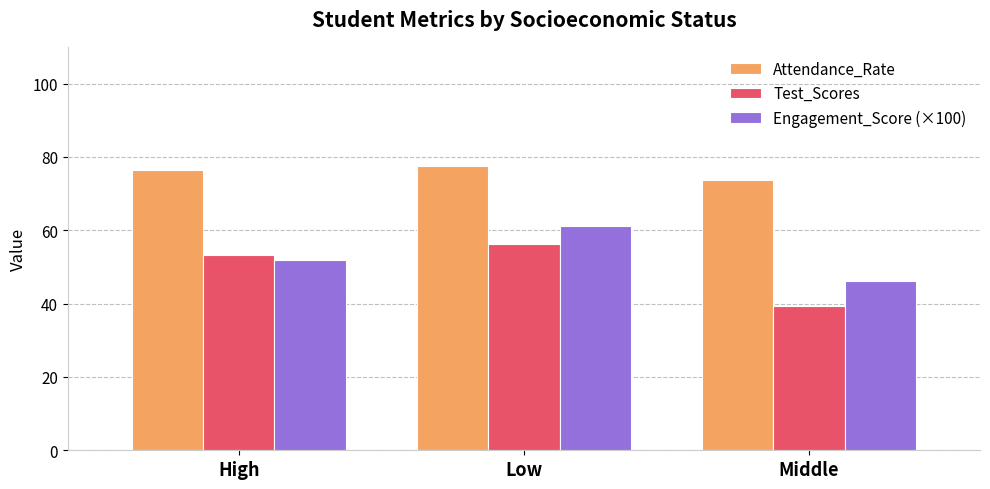

Count the number of data series in this chart.

3